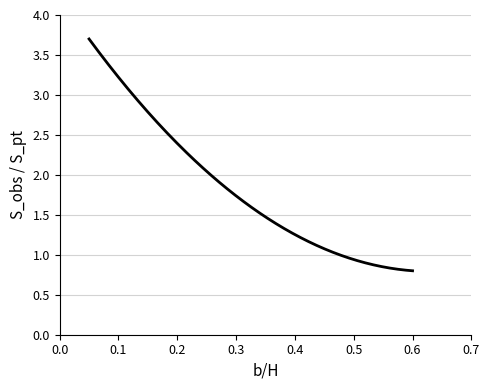

What is the maximum value shown in the chart?

3.7